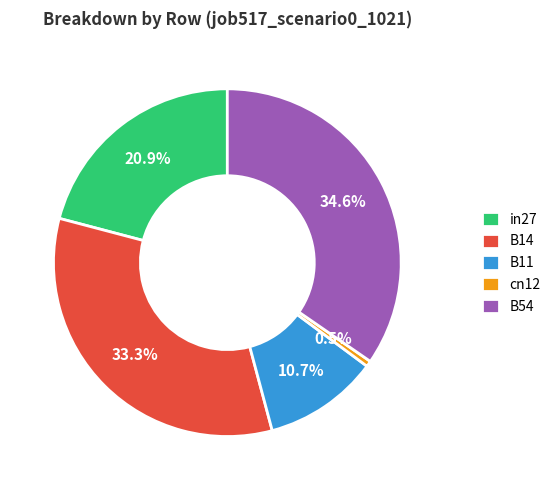

Between B11 and cn12, which is larger?

B11